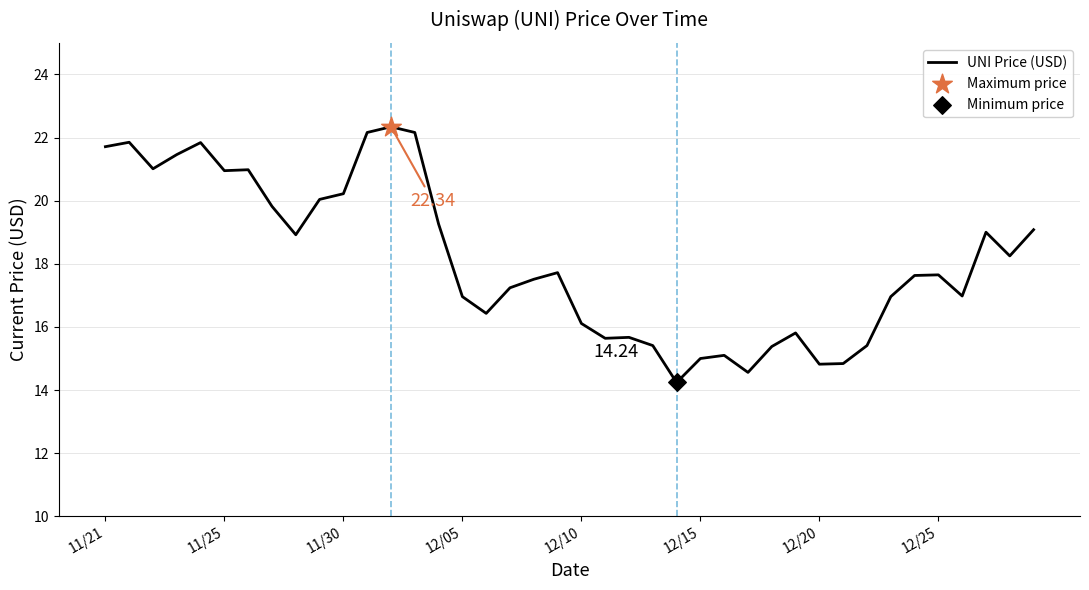

How many lines are shown in the chart?

1